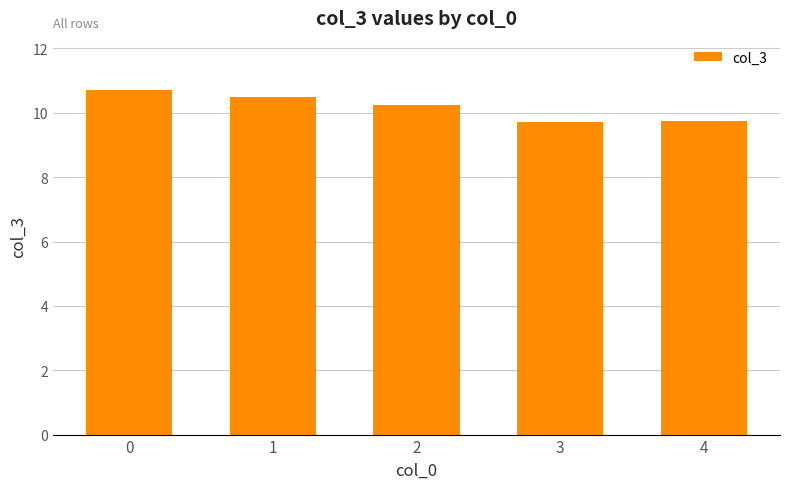

What is the value of the 1st bar from the left?

10.7